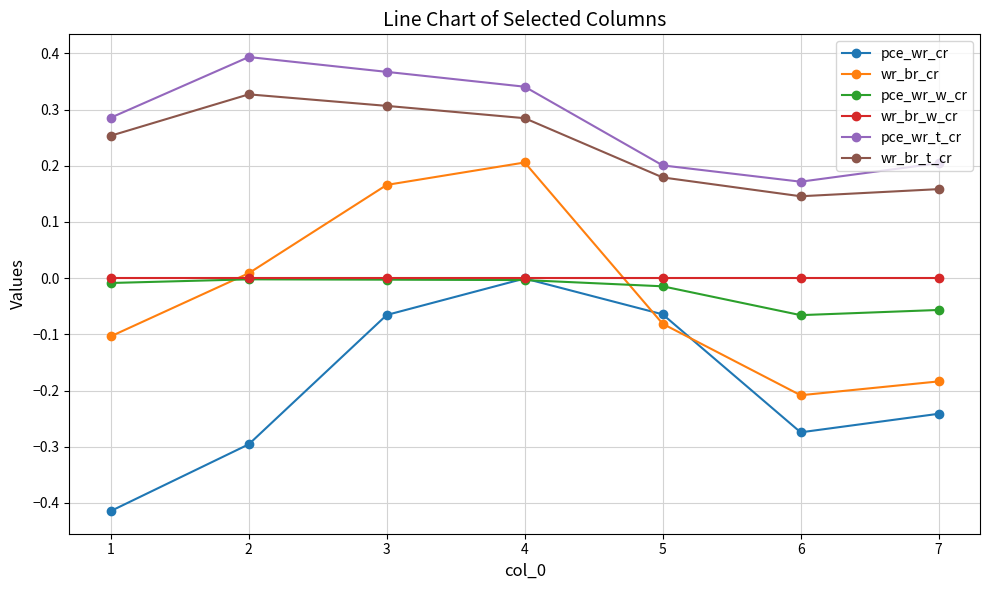

In pce_wr_cr, how many points are lower than both neighbors (excluding endpoints)?

1